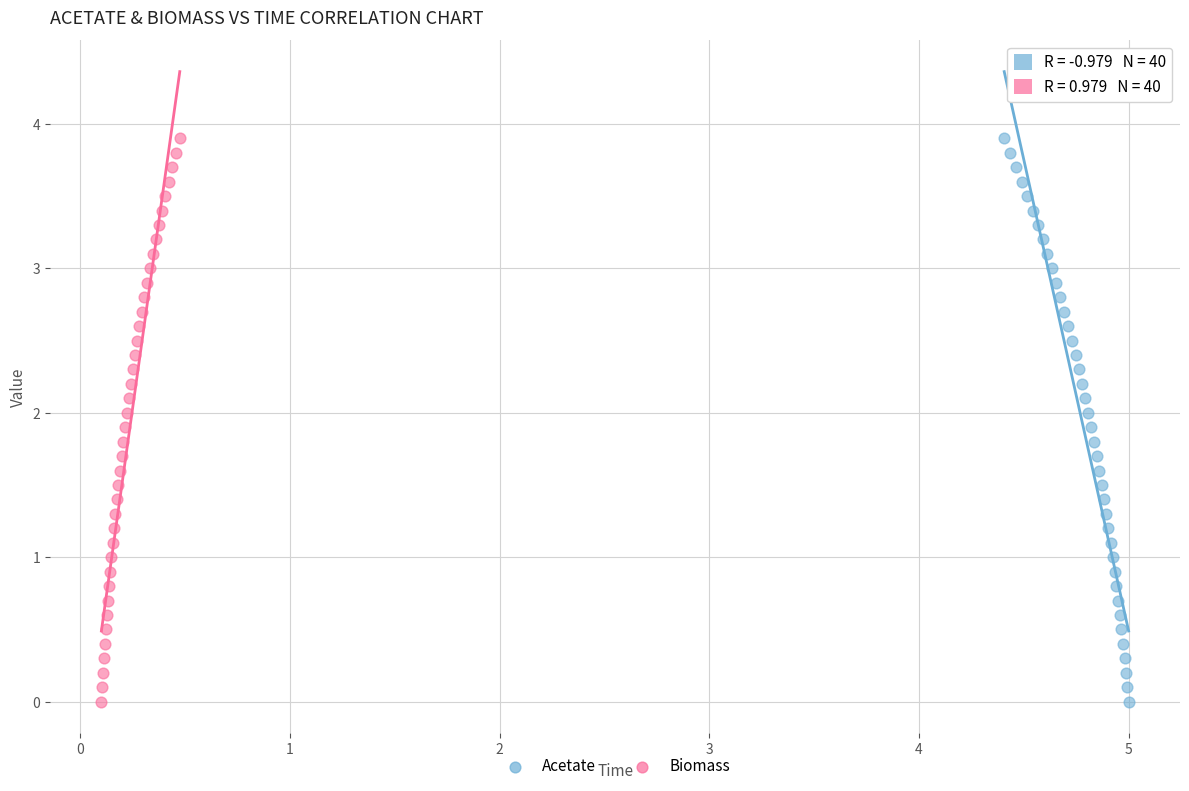

What are all the series names shown in the legend?

Acetate, Biomass